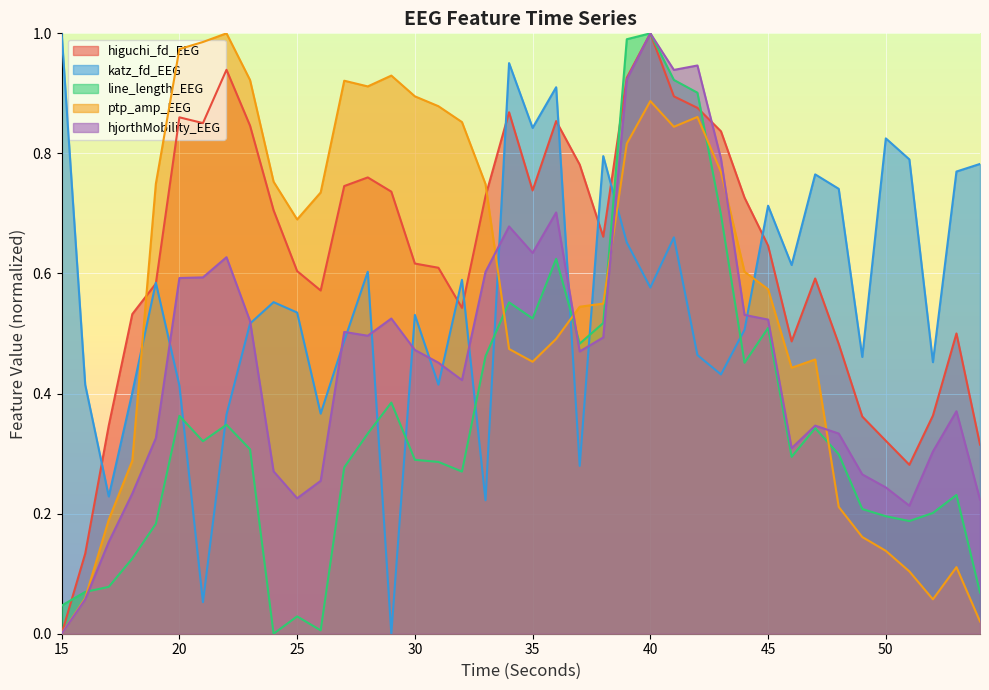

Rank the series by their maximum value, from highest to lowest.

higuchi_fd_EEG, katz_fd_EEG, line_length_EEG, ptp_amp_EEG, hjorthMobility_EEG